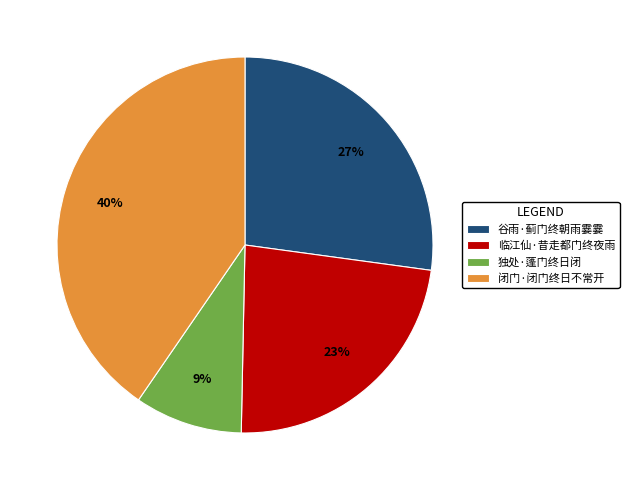

Which category has the smallest portion of the pie?

独处·蓬门终日闭